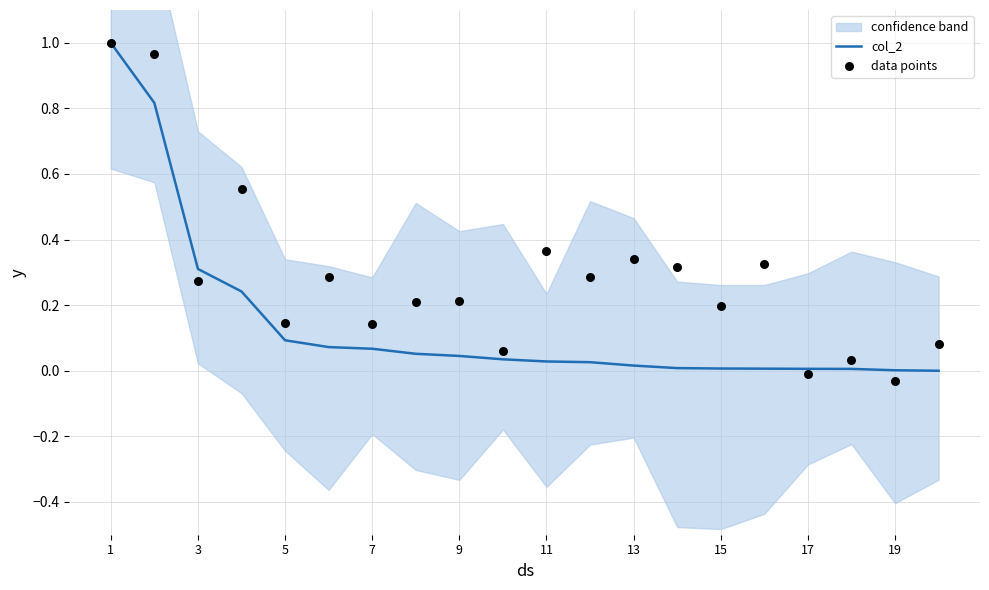

At how many categories does at least one series exceed 0?

20